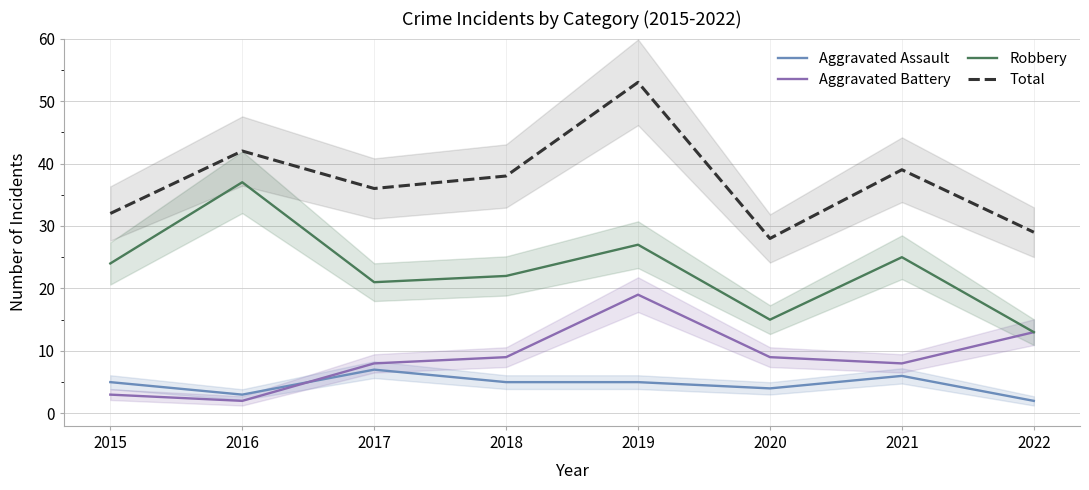

Where does the Aggravated Assault series first go above 5?

2017